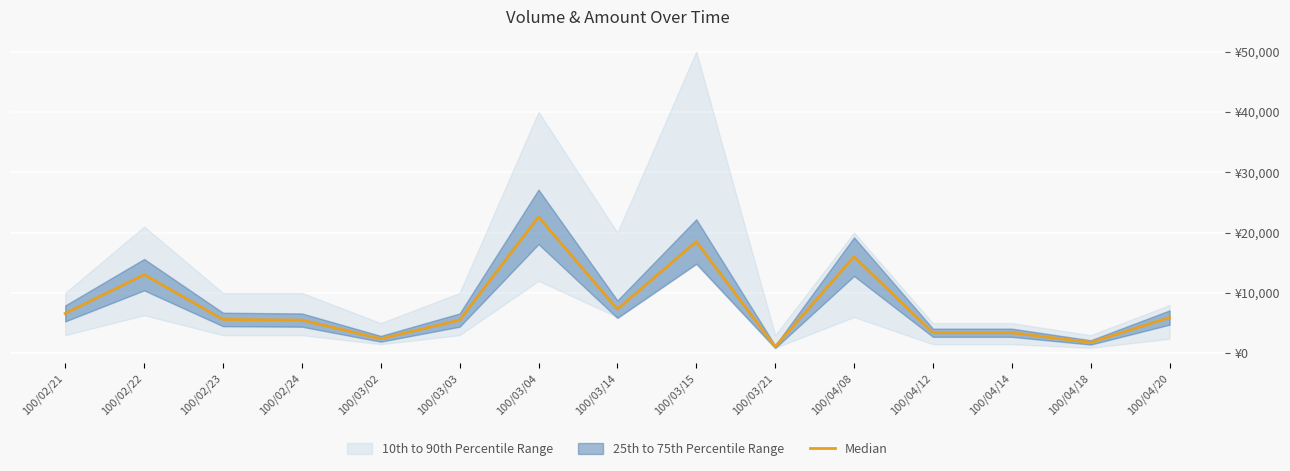

Is it true that the value at 100/04/12 is 3400?

True